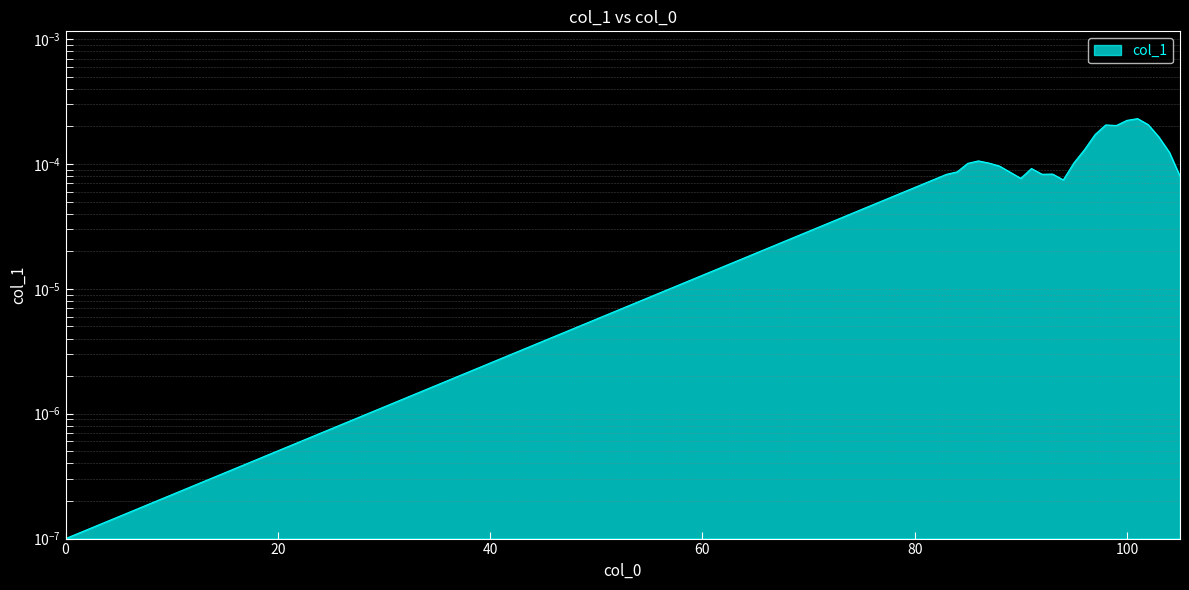

Between 101 and 98, which is larger?

101